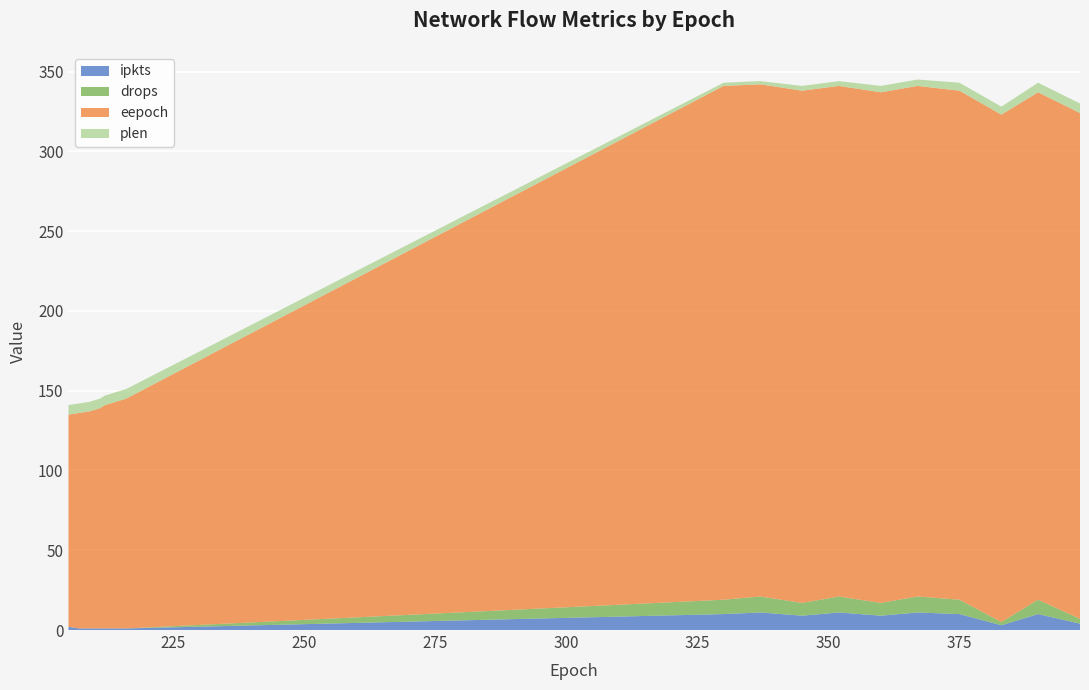

Reading left to right, what are all the values shown in this chart?

ipkts: 2	1	1	1	1	1	1	10	11	9	11	9	11	10	3	10	4
drops: 0	0	0	0	0	0	0	9	10	8	10	8	10	9	2	9	3
eepoch: 133	135	136	138	140	142	144	322	321	321	320	320	320	319	318	318	317
plen: 6	6	6	6	6	6	6	2	2	3	3	4	4	5	5	6	6